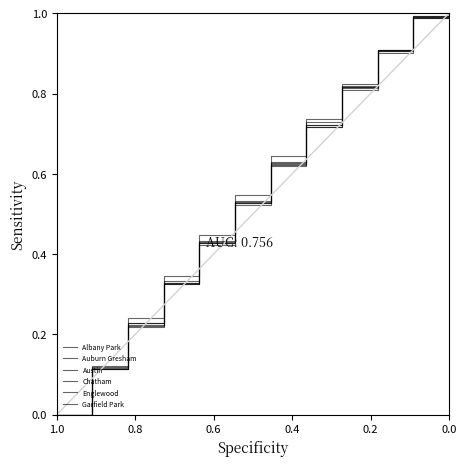

True or false: Auburn Gresham has a value of 0.4 at 0.6.

False